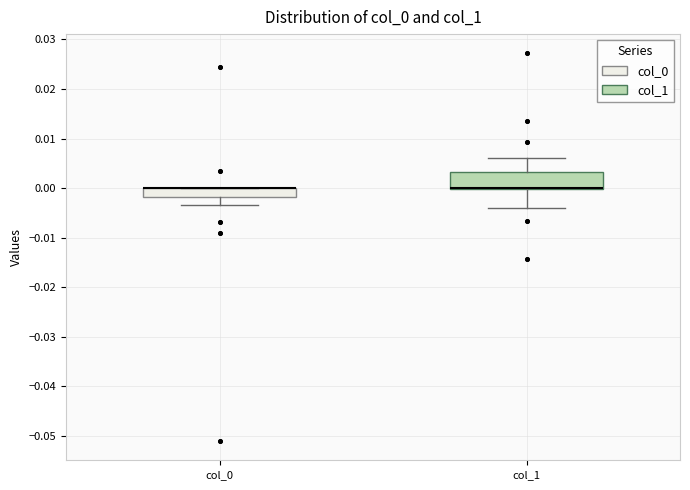

Reading left to right, transcribe this box plot: for each box, give where its median line is, the range the box spans, and where its two whiskers end, as read against the y-axis. The values are not printed on the chart, so give them approximately, as read against the axis.

col_0: median 0.000 (drawn on the box's upper edge), box -0.002 to 0.000, whiskers -0.003 to 0.000
col_1: median 0.000 (drawn on the box's lower edge), box 0.000 to 0.003, whiskers -0.004 to 0.006